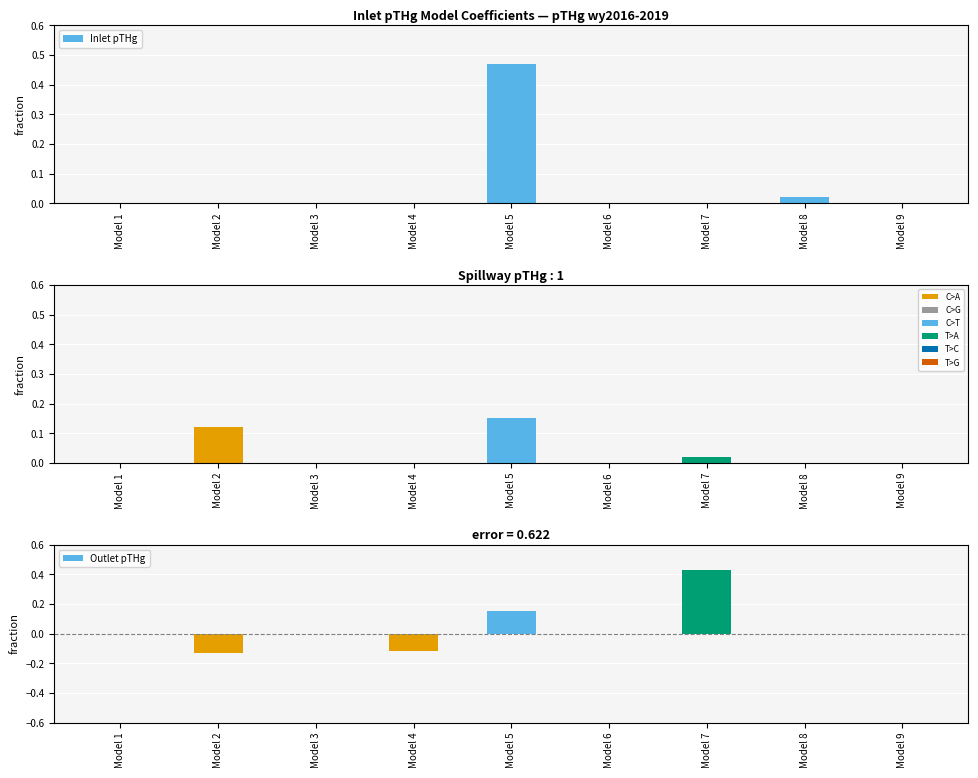

True or false: Outlet pTHg has a value of 0.0 at Model 9.

True